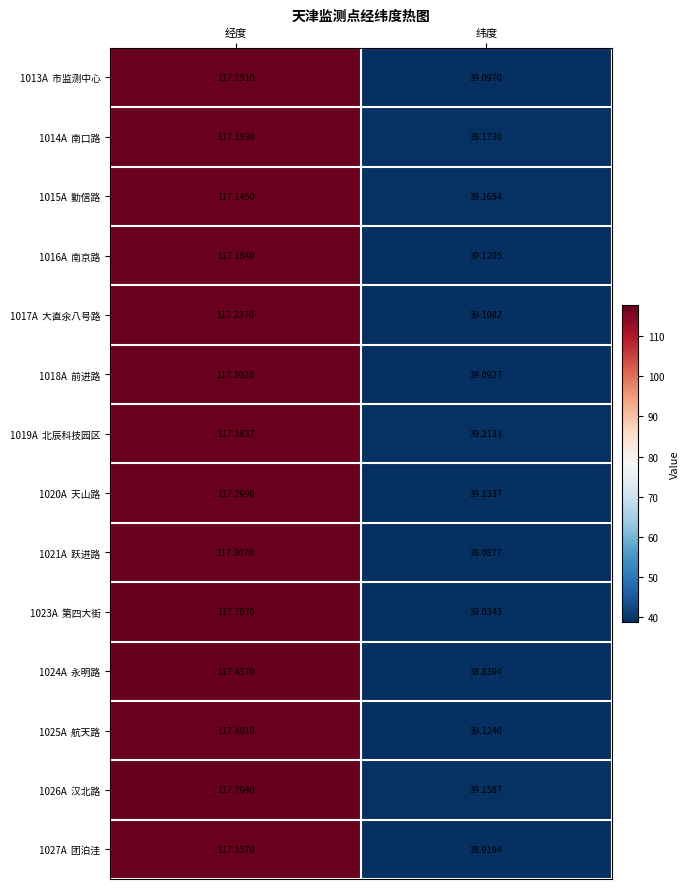

At which category is the sum across all series the highest?

经度